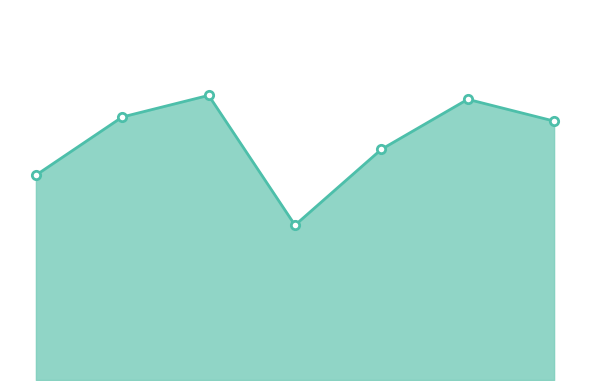

What is the sum of all values?

2.2